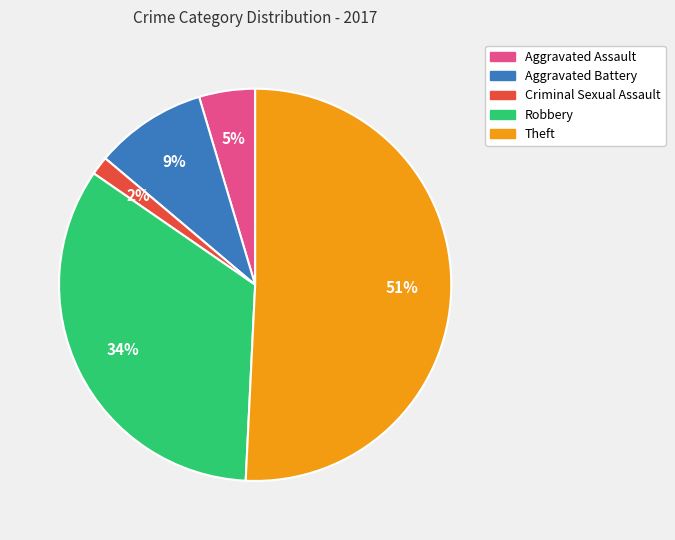

To the nearest percent, what percentage of the pie is Aggravated Assault?

5%